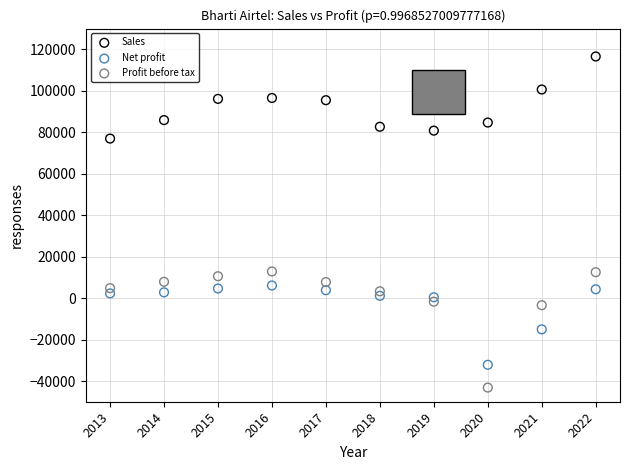

What are all the series names shown in the legend?

Sales, Net profit, Profit before tax